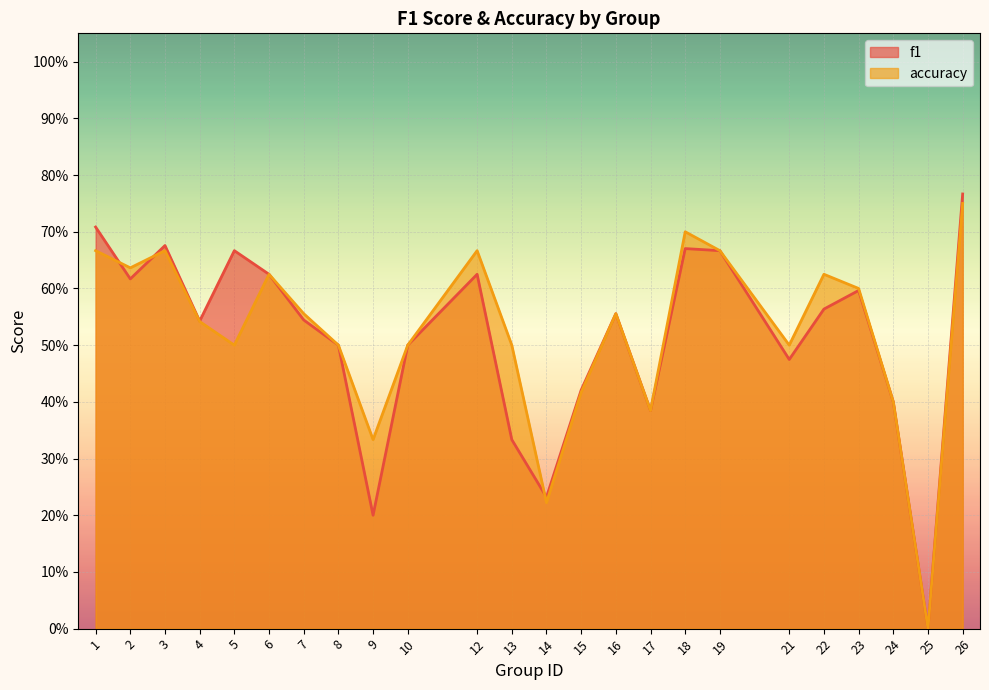

Which series has the largest total across all categories?

accuracy